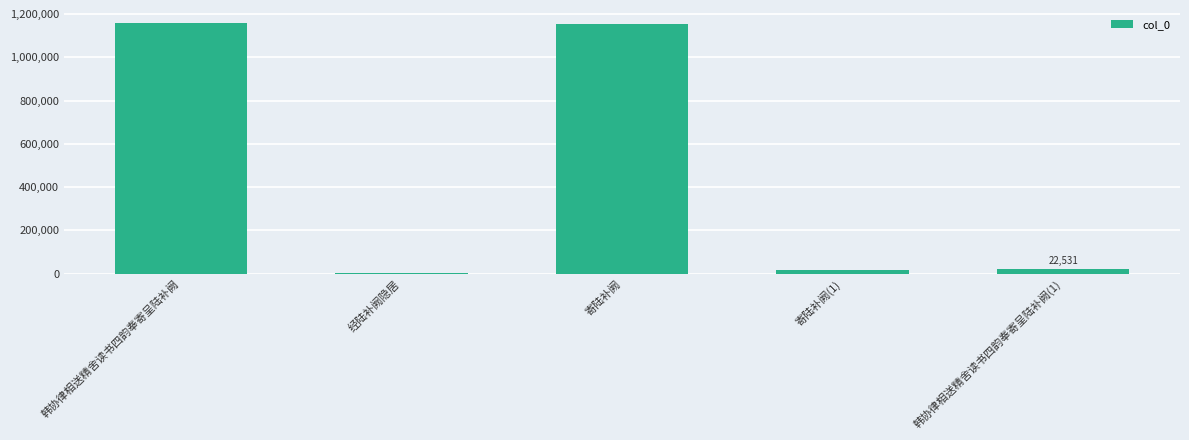

What is the maximum value shown in the chart?

1161528